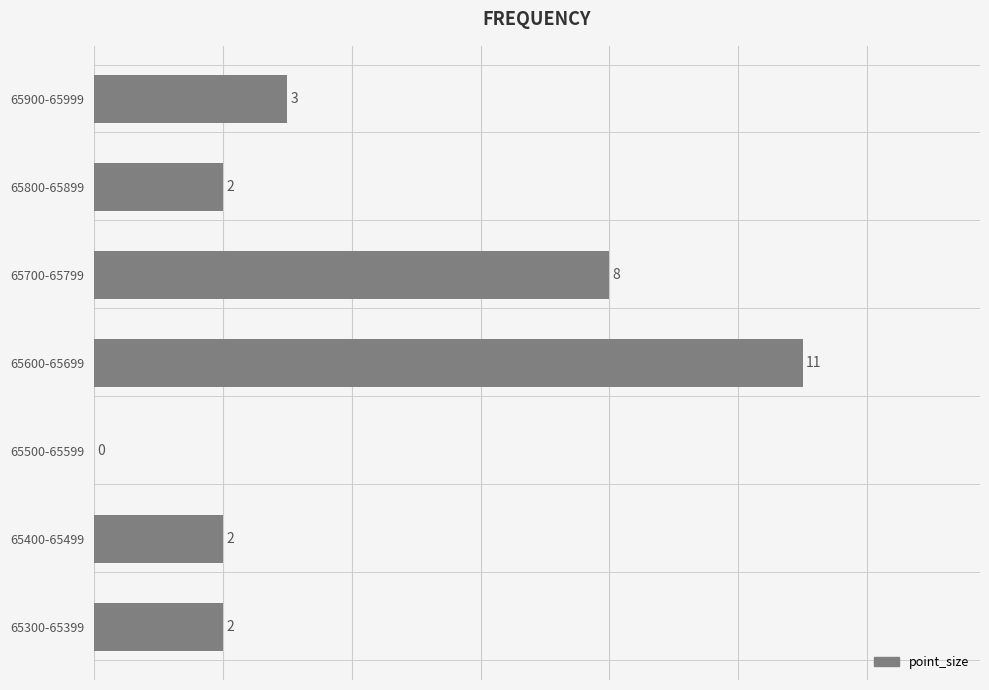

Reading bottom to top, transcribe all the data shown in this chart.

65300-65399=2	65400-65499=2	65500-65599=0	65600-65699=11	65700-65799=8	65800-65899=2	65900-65999=3